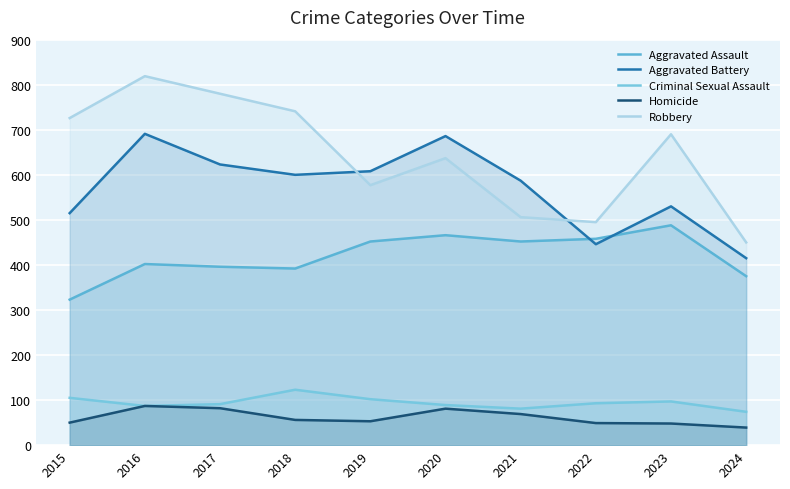

At which category does the chart reach its minimum across all series?

2024